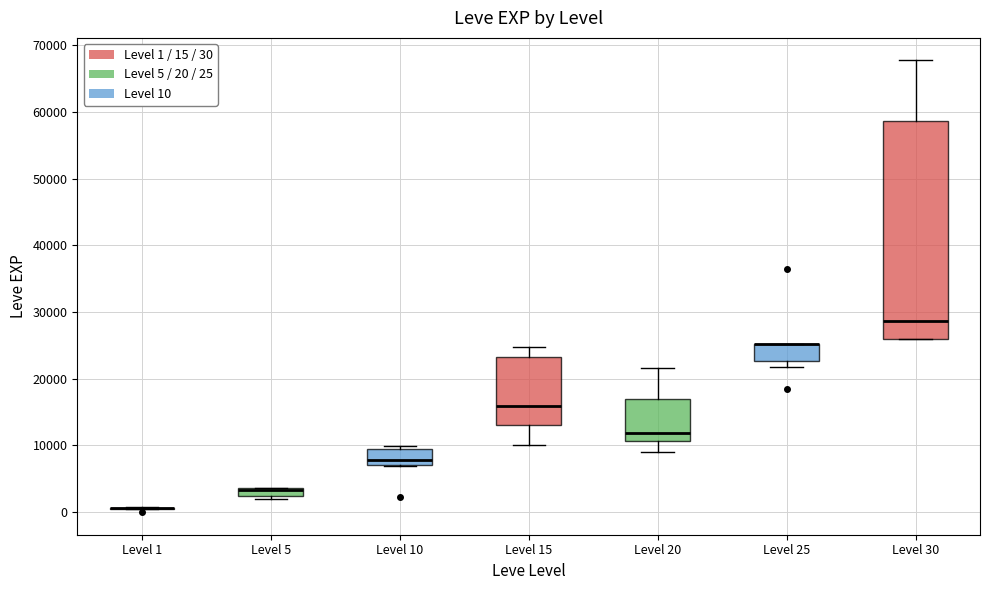

Which box is the tallest, from its lower edge to its upper edge?

Level 30